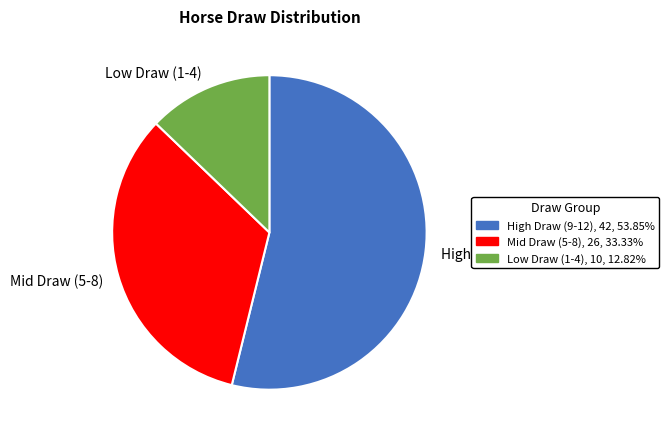

How many segments does this pie chart have?

3